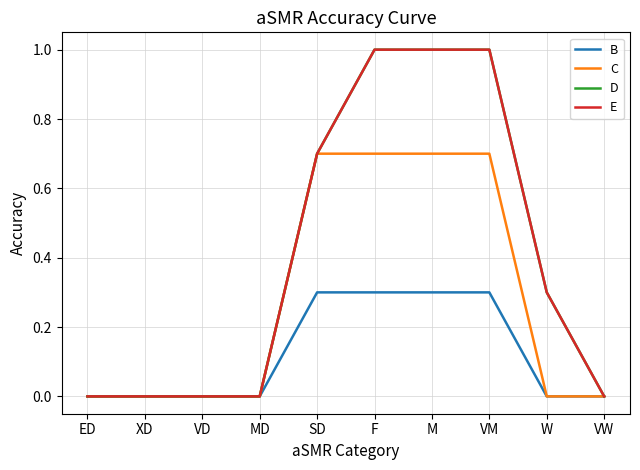

Does the chart have visible grid lines?

Yes